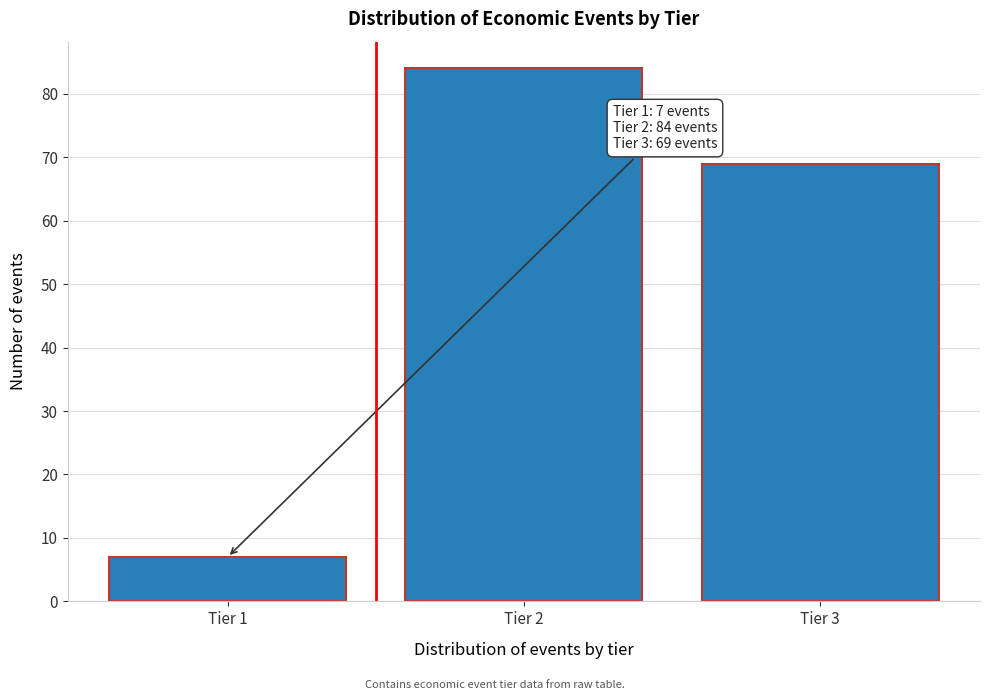

Reading left to right, transcribe all the data shown in this chart.

Tier 1=7	Tier 2=84	Tier 3=69